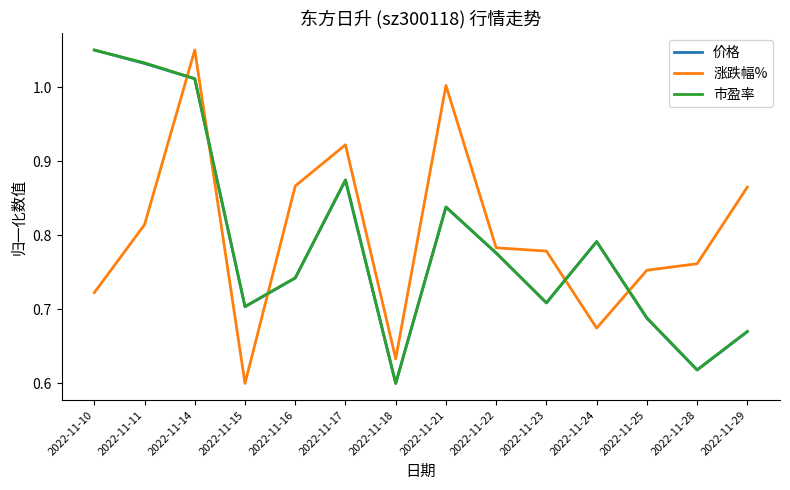

At how many categories does at least one series exceed 0?

14